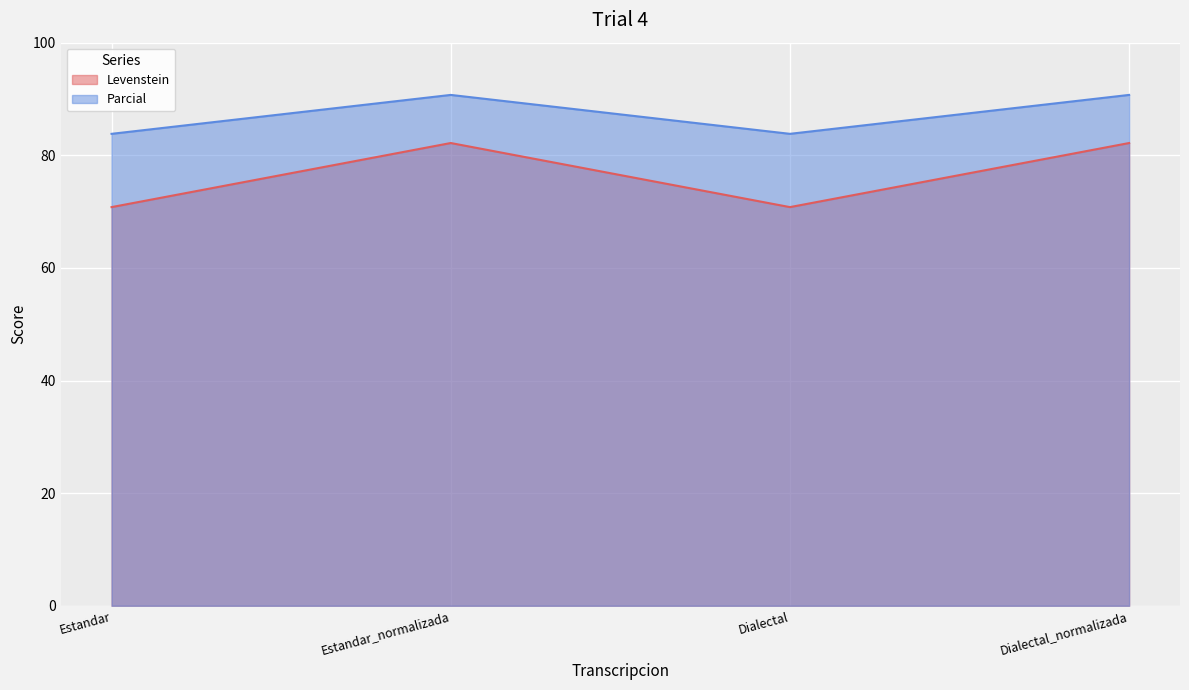

How many lines are shown in the chart?

2